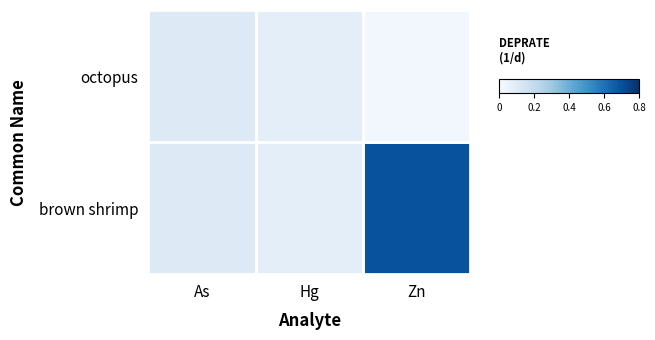

What is the maximum value shown in the chart?

0.7